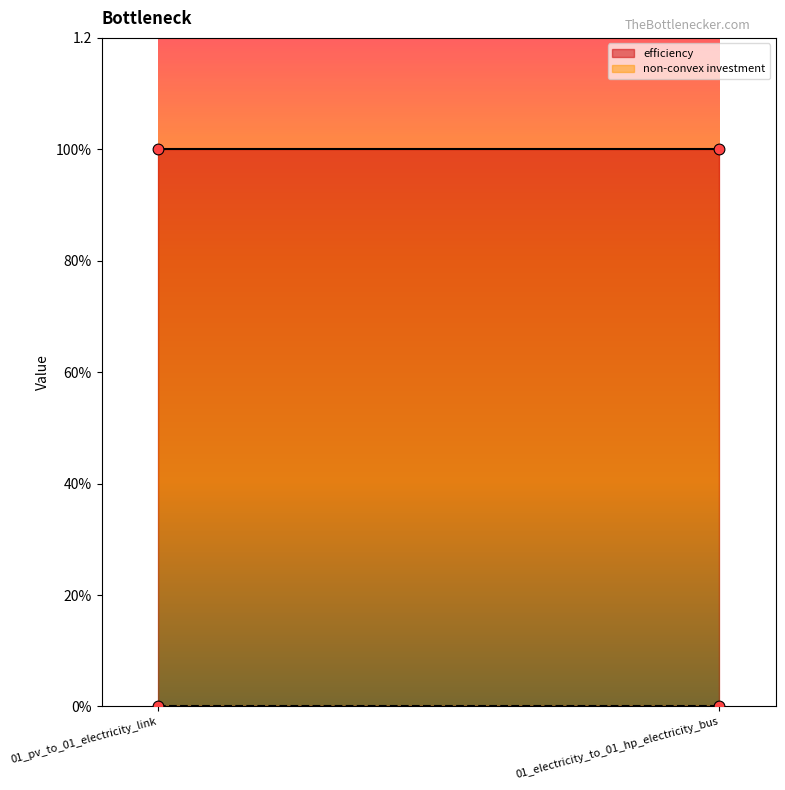

What is the total value across all series at 01_pv_to_01_electricity_link?

1